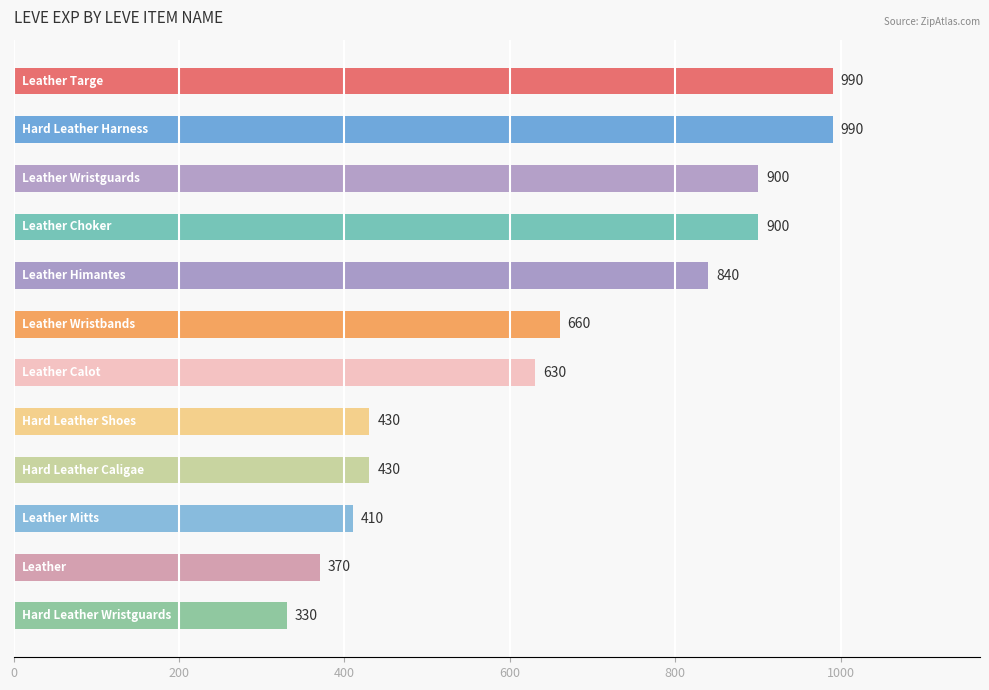

Count the number of data series in this chart.

1